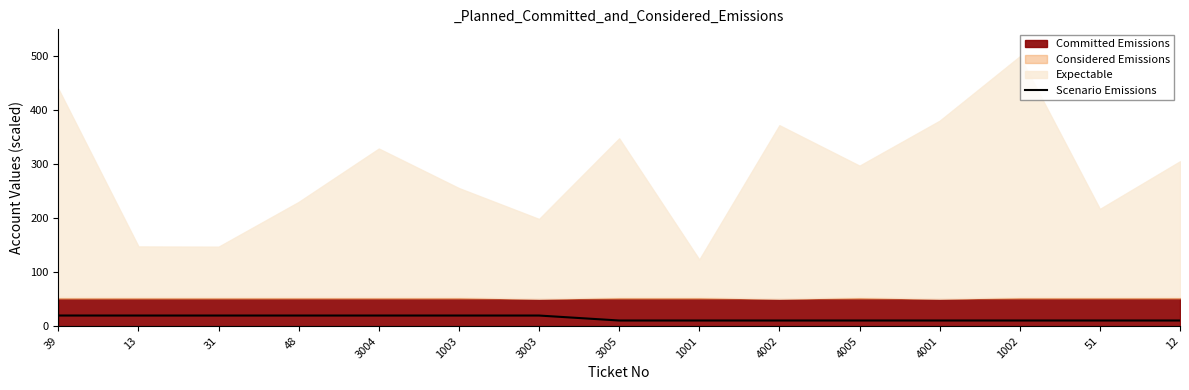

True or false: Scenario Emissions has a value of 10.4 at 3005.

True